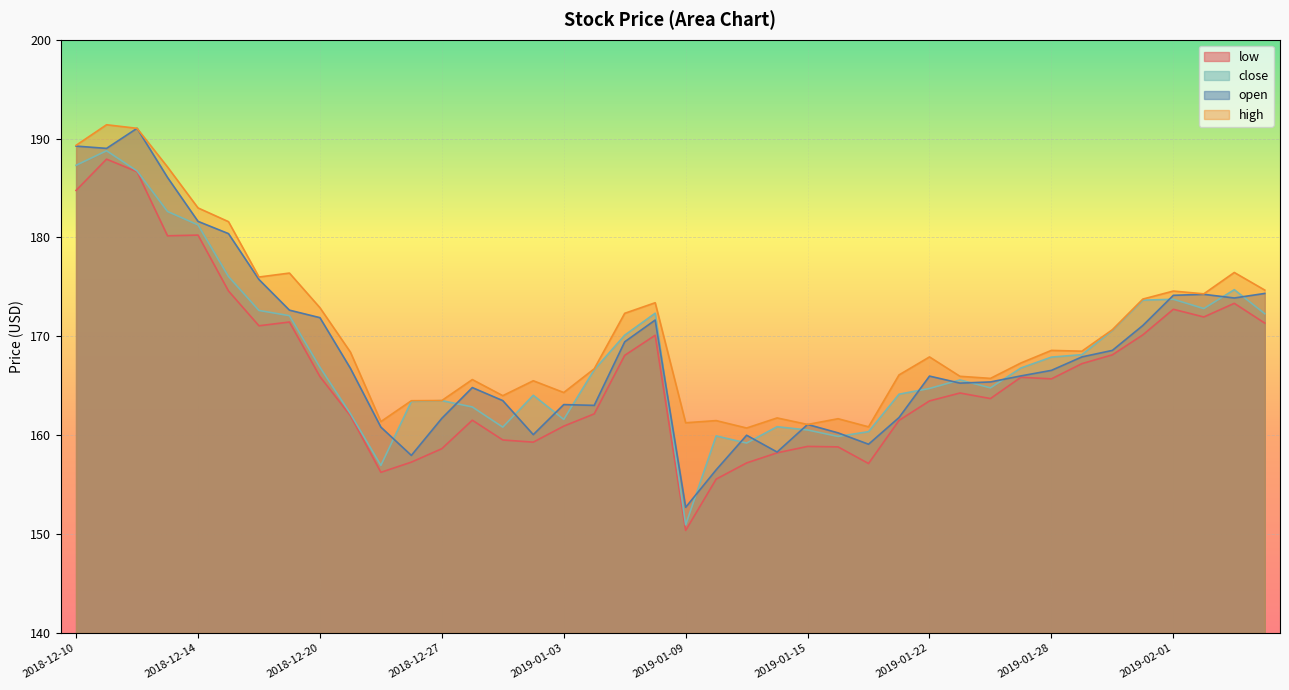

True or false: high and close intersect in this chart.

False